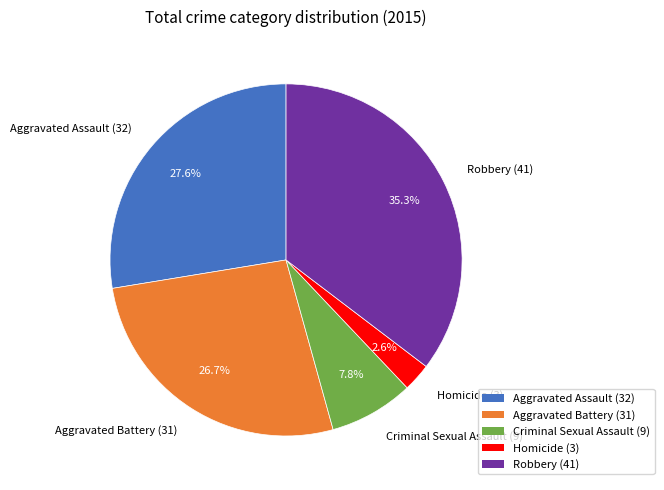

To the nearest percent, what percentage of the pie is Aggravated Assault?

28%